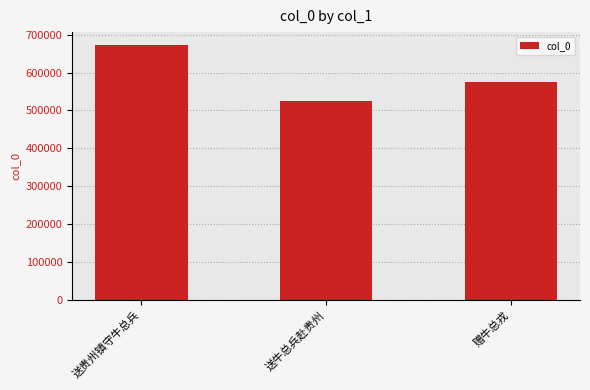

What is the smallest value displayed?

526246